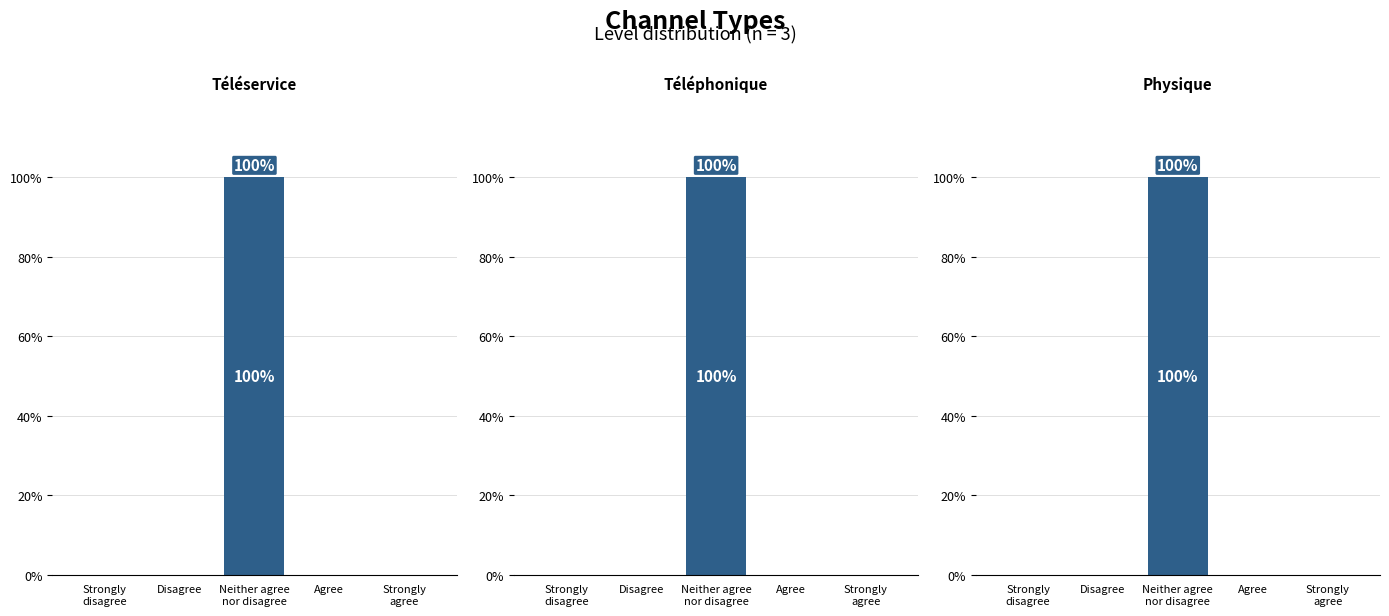

Which series has the largest total across all categories?

Téléservice